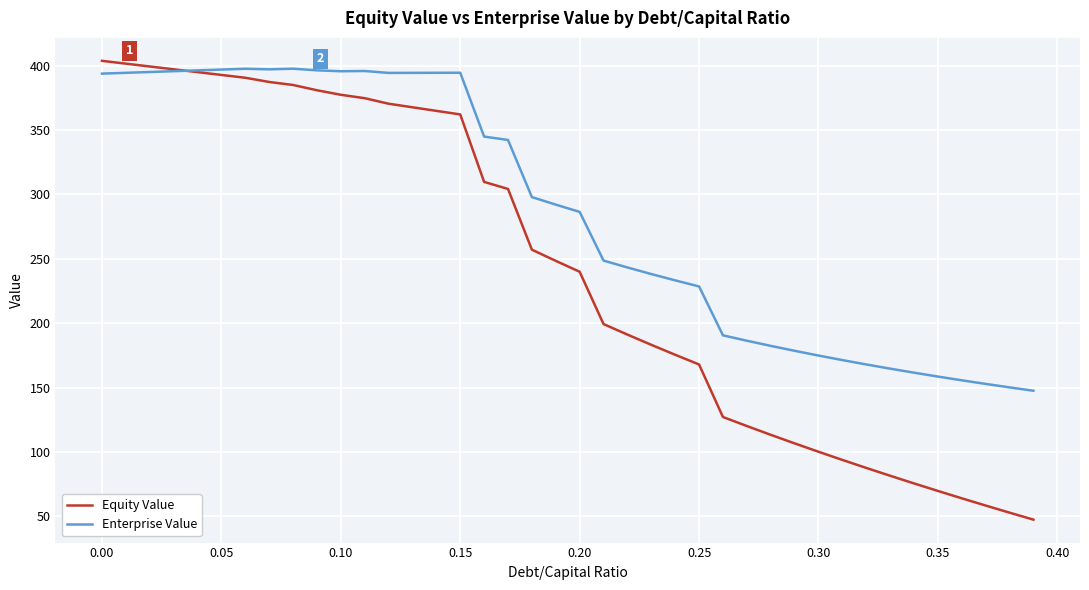

Rank the series by their average value, from lowest to highest.

Equity Value, Enterprise Value